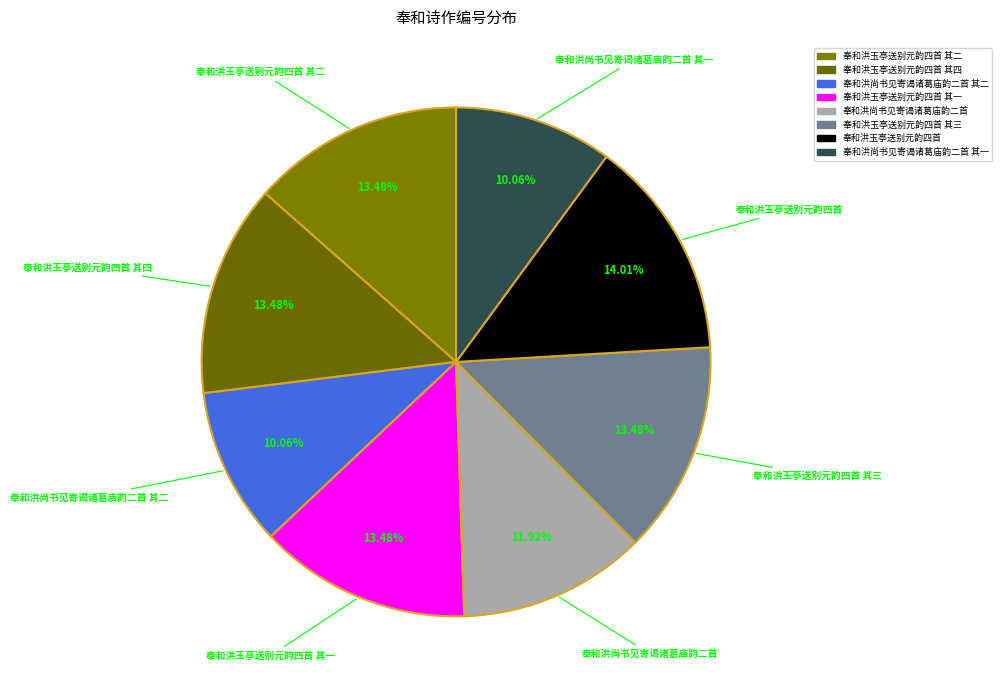

Between 奉和洪玉亭送别元韵四首 其三 and 奉和洪尚书见寄谒诸葛庙韵二首 其一, which is larger?

奉和洪玉亭送别元韵四首 其三